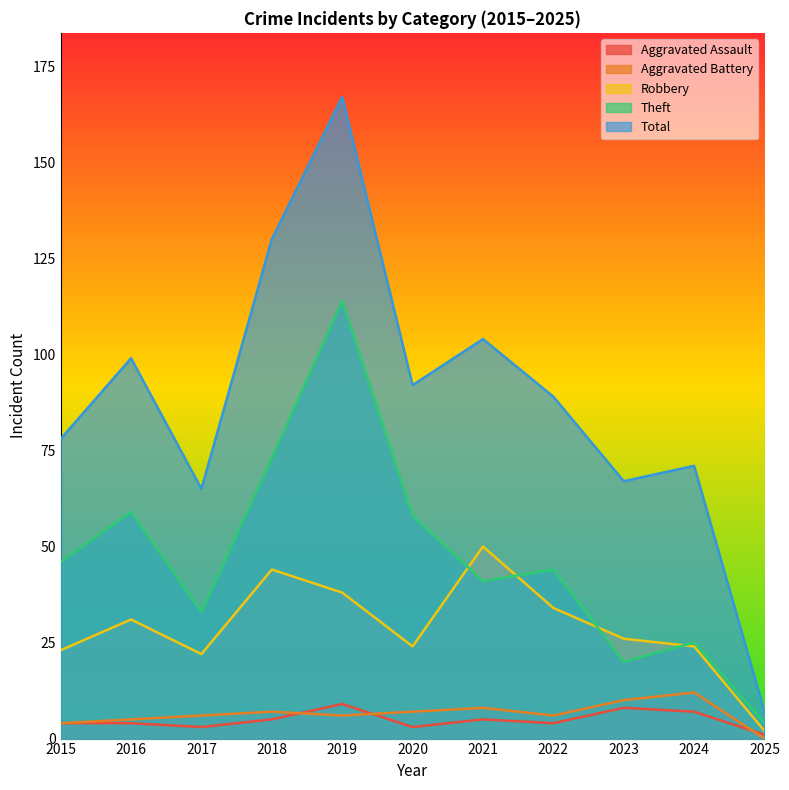

Reading right to left, extract all data points from this chart.

Aggravated Assault: 1	7	8	4	5	3	9	5	3	4	4
Aggravated Battery: 0	12	10	6	8	7	6	7	6	5	4
Robbery: 2	24	26	34	50	24	38	44	22	31	23
Theft: 4	25	20	44	41	58	114	73	33	59	46
Total: 7	71	67	89	104	92	167	130	65	99	78